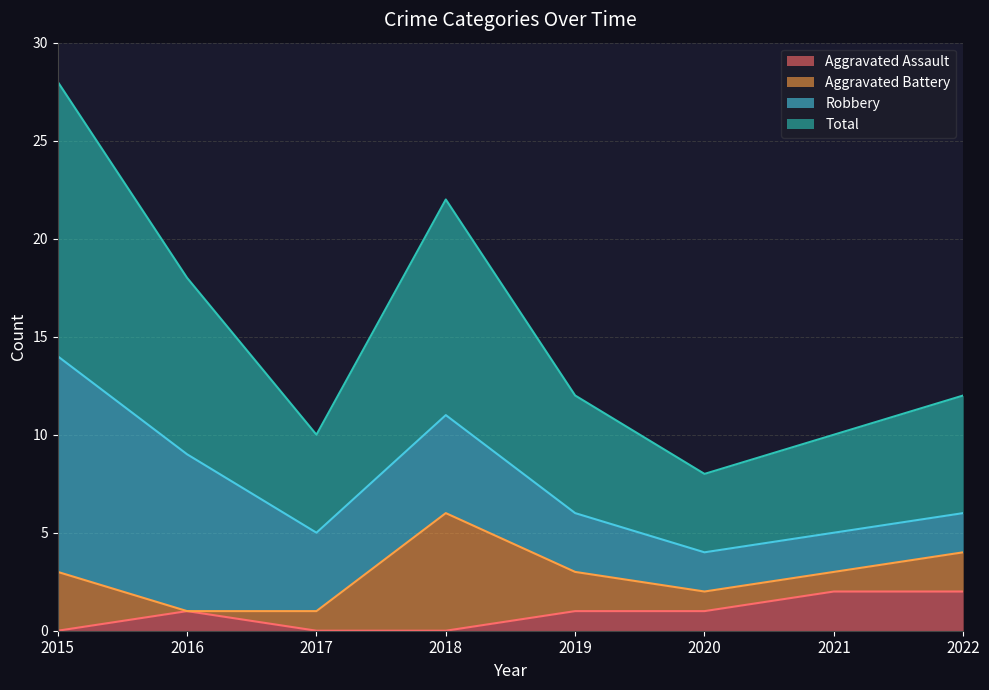

Does the chart display data point markers on the line(s)?

No